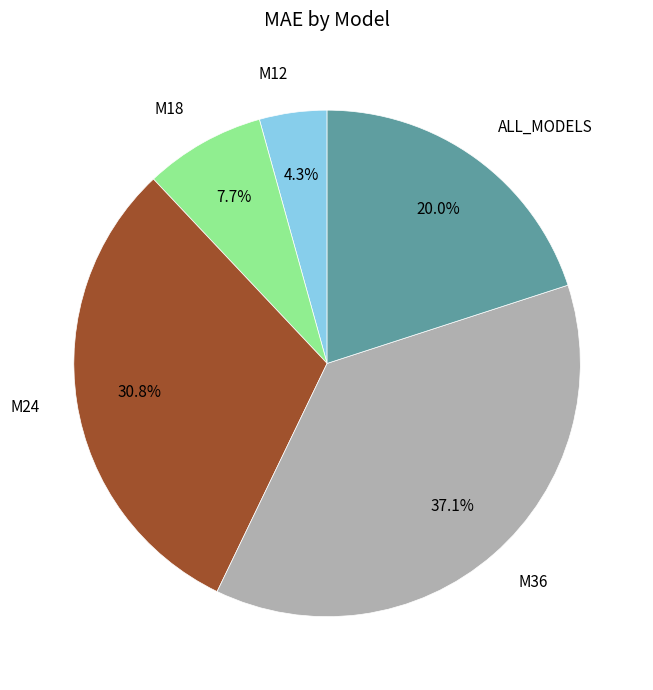

Does any single category account for the majority?

No